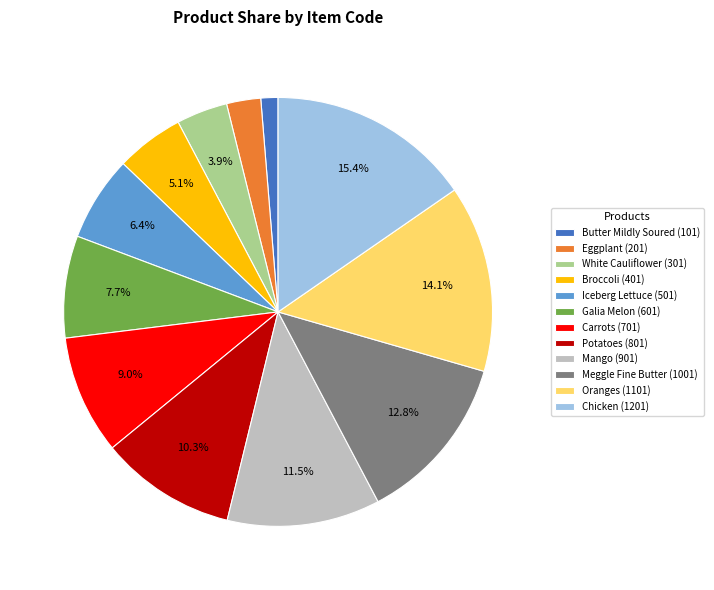

Is it true that Broccoli is 5% of the pie?

True